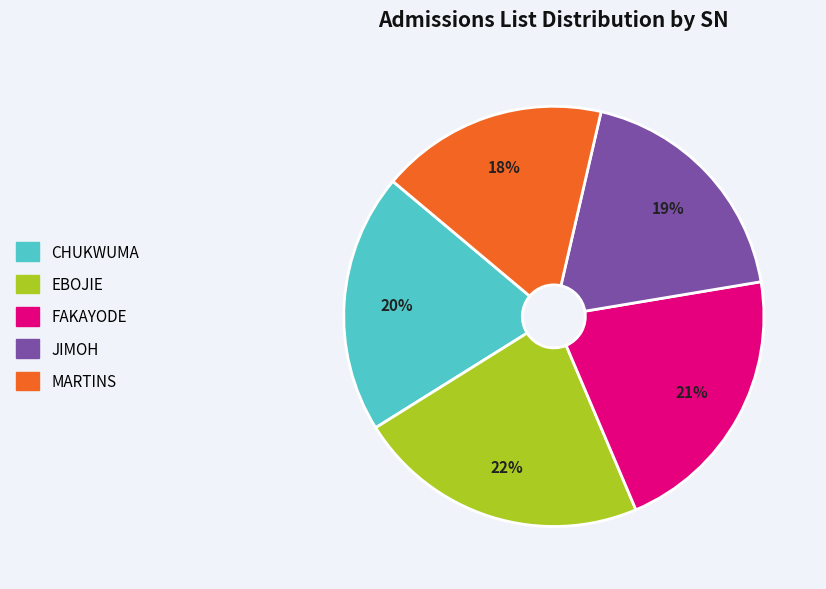

Which category has the biggest portion of the pie?

EBOJIE